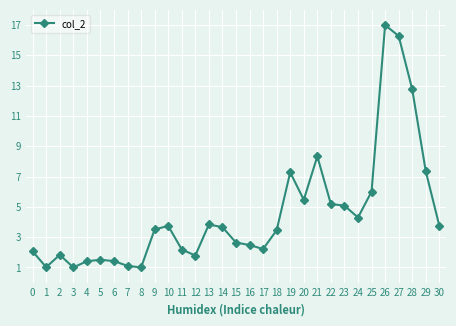

What is the difference between the second highest and second lowest values?

15.3